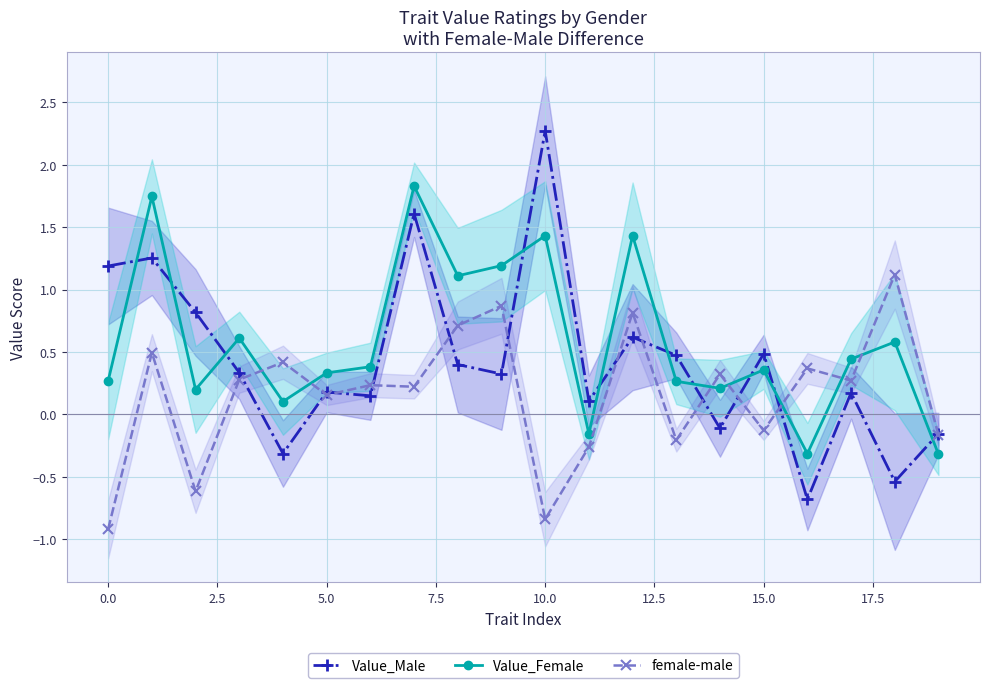

What is the difference between the maximum and minimum values in the Value_Male series?

3.0